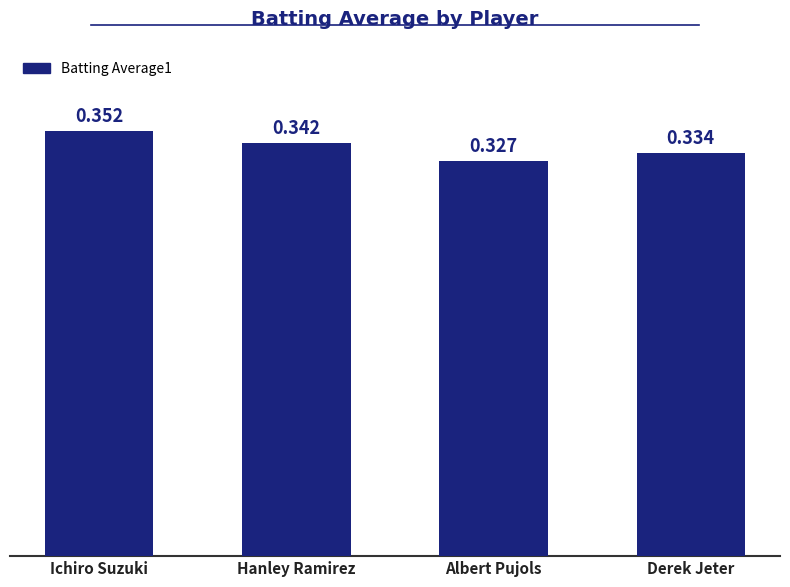

At which label is the value closest to 0?

Albert Pujols